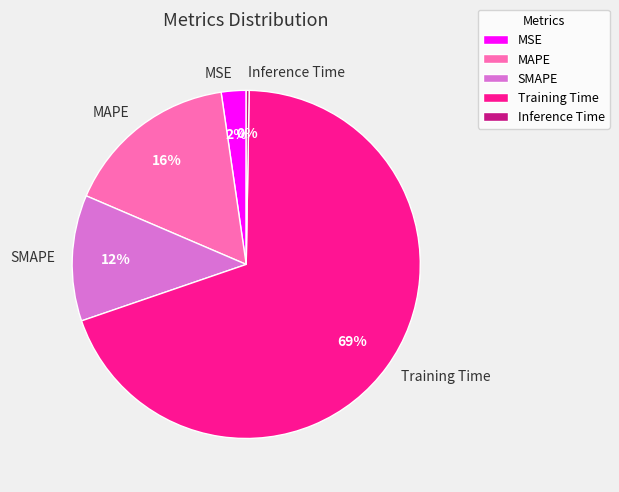

Which slice is the largest?

Training Time